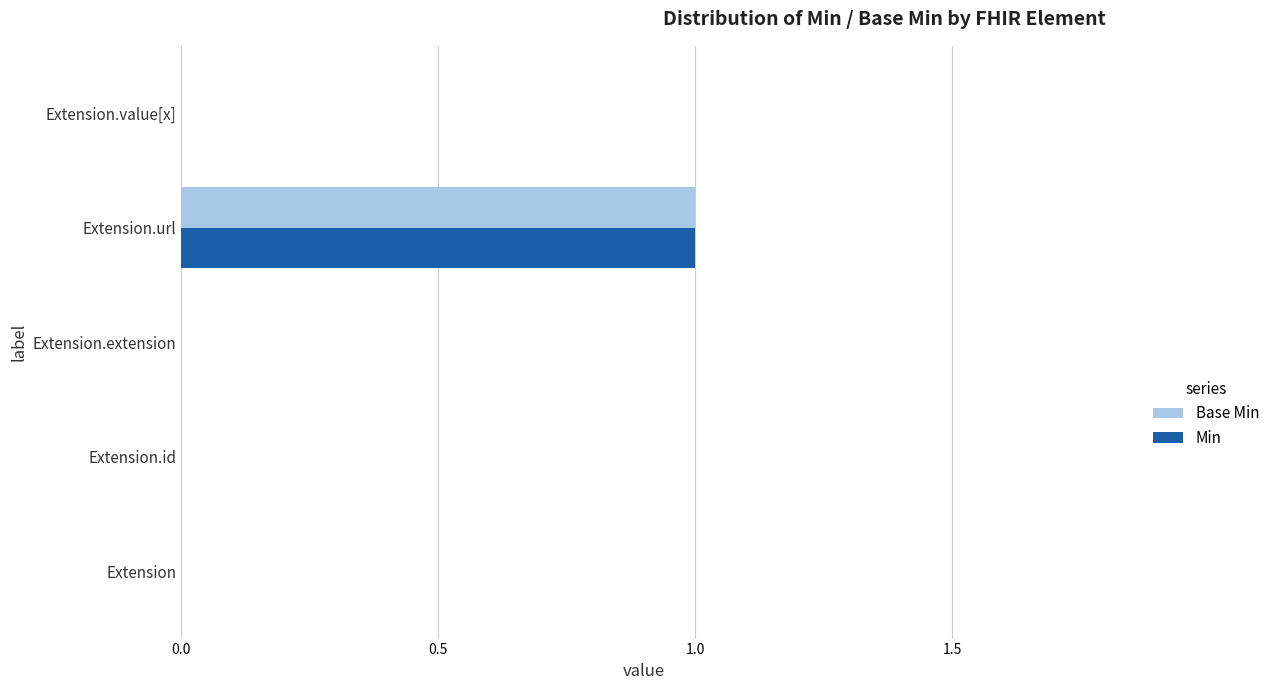

Which label corresponds to the largest value in the chart?

Extension.url